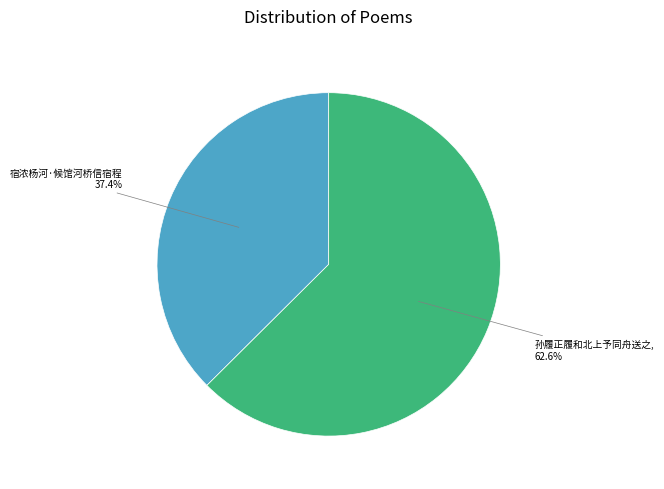

To the nearest percent, what is the difference between the largest and smallest slice percentages?

25%